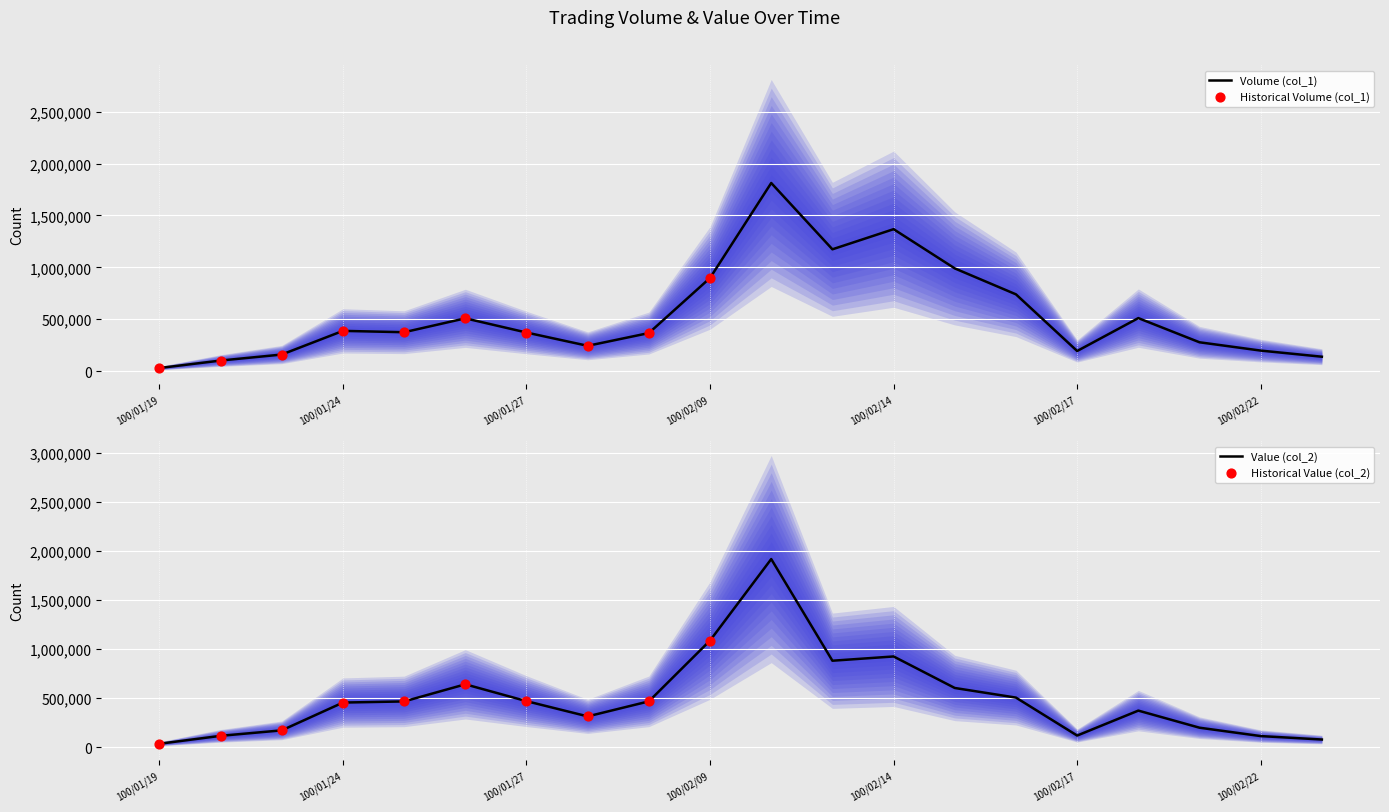

Which series contains the lowest Y value?

Volume (col_1)